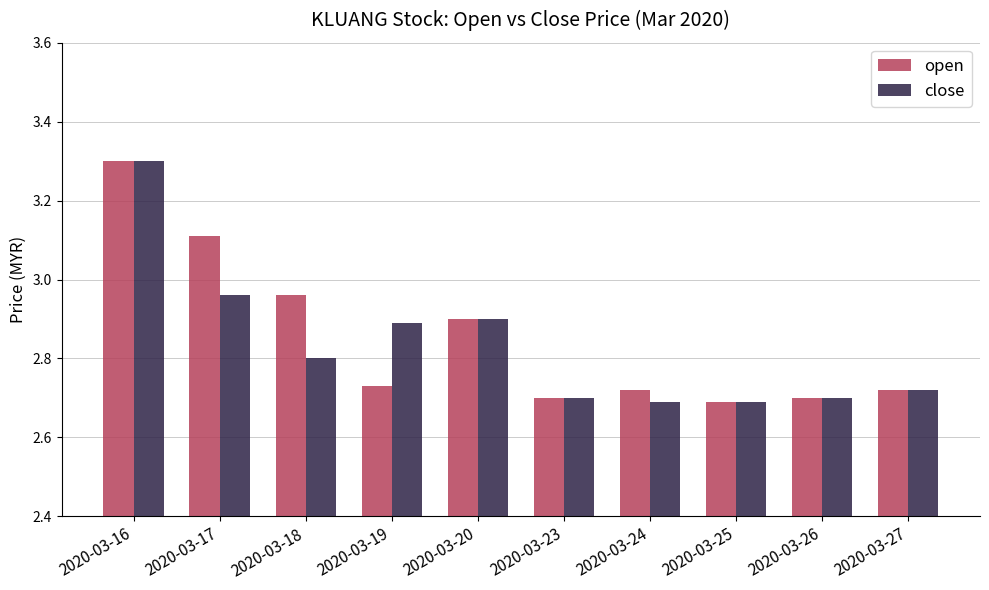

What is the sum of the open values at 2020-03-26 and 2020-03-18?

5.7